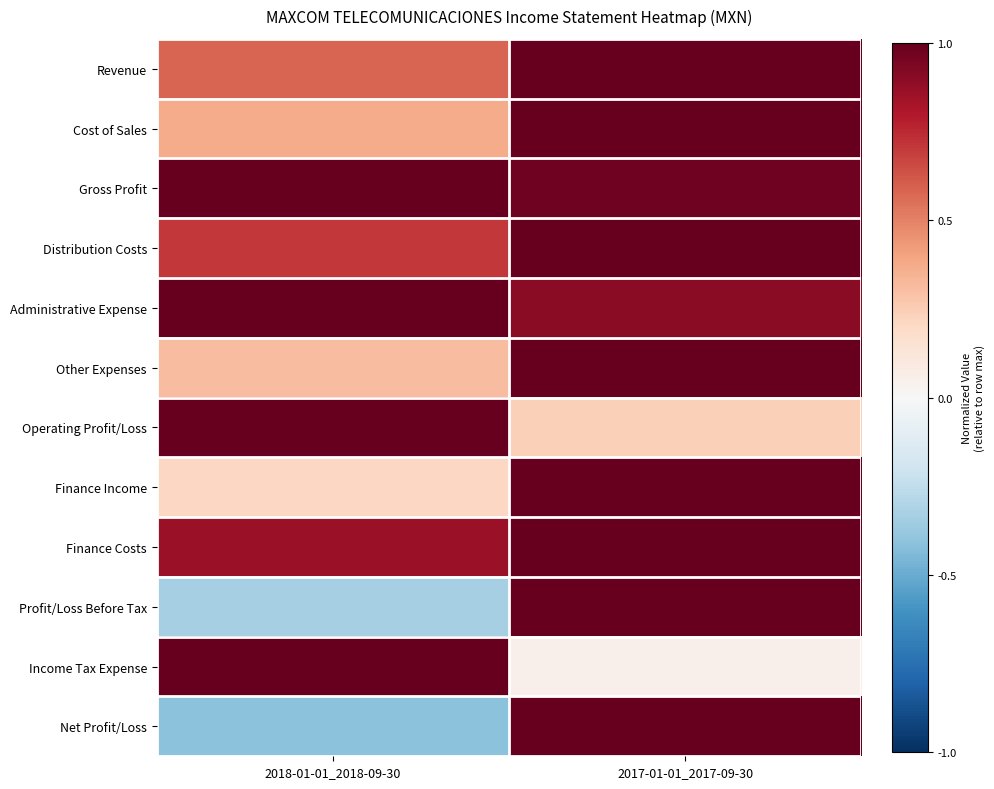

At how many categories does at least one series exceed 0?

2